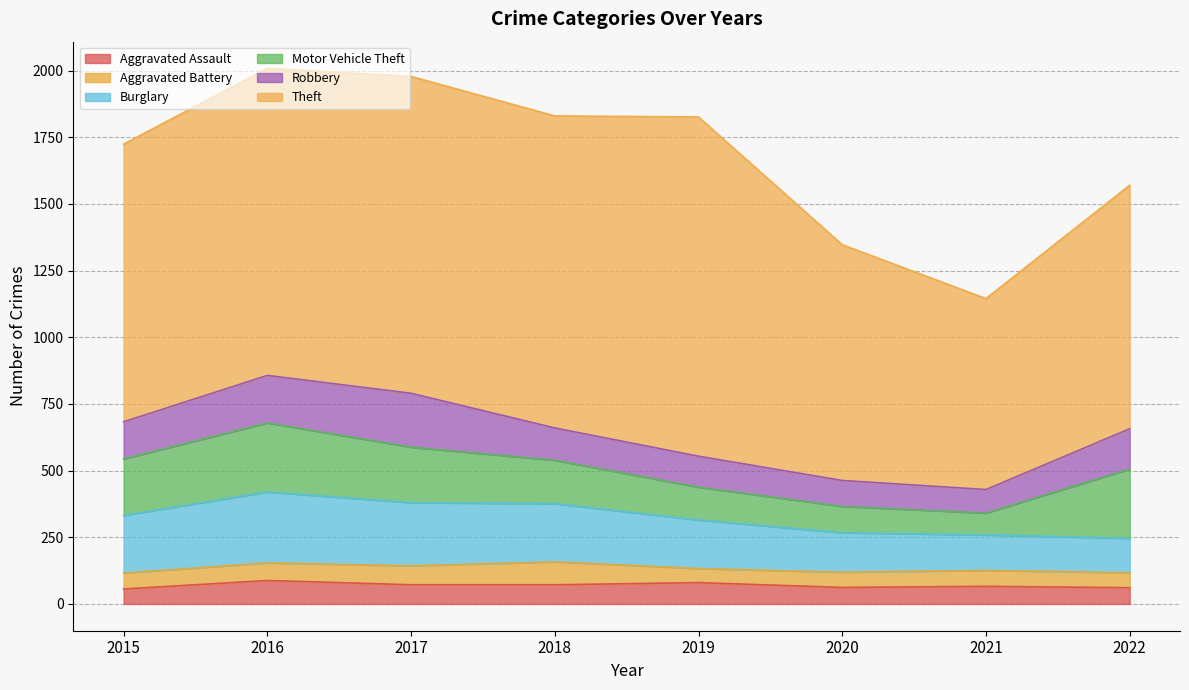

Reading left to right, list all the values displayed in this chart.

Aggravated Assault: 56	88	72	72	80	62	66	61
Aggravated Battery: 60	66	71	86	53	57	60	56
Burglary: 216	266	237	218	182	148	133	129
Motor Vehicle Theft: 212	259	208	163	123	99	82	260
Robbery: 139	178	202	121	116	97	88	151
Theft: 1041	1151	1188	1170	1272	884	716	913